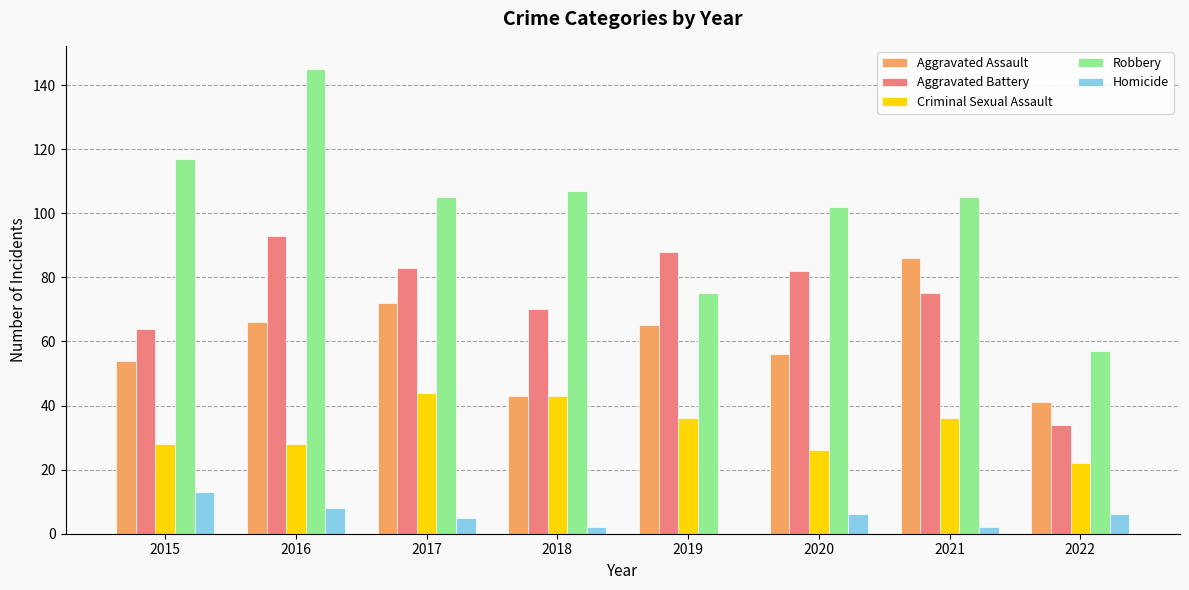

True or false: Robbery has a value of 88 at 2022.

False